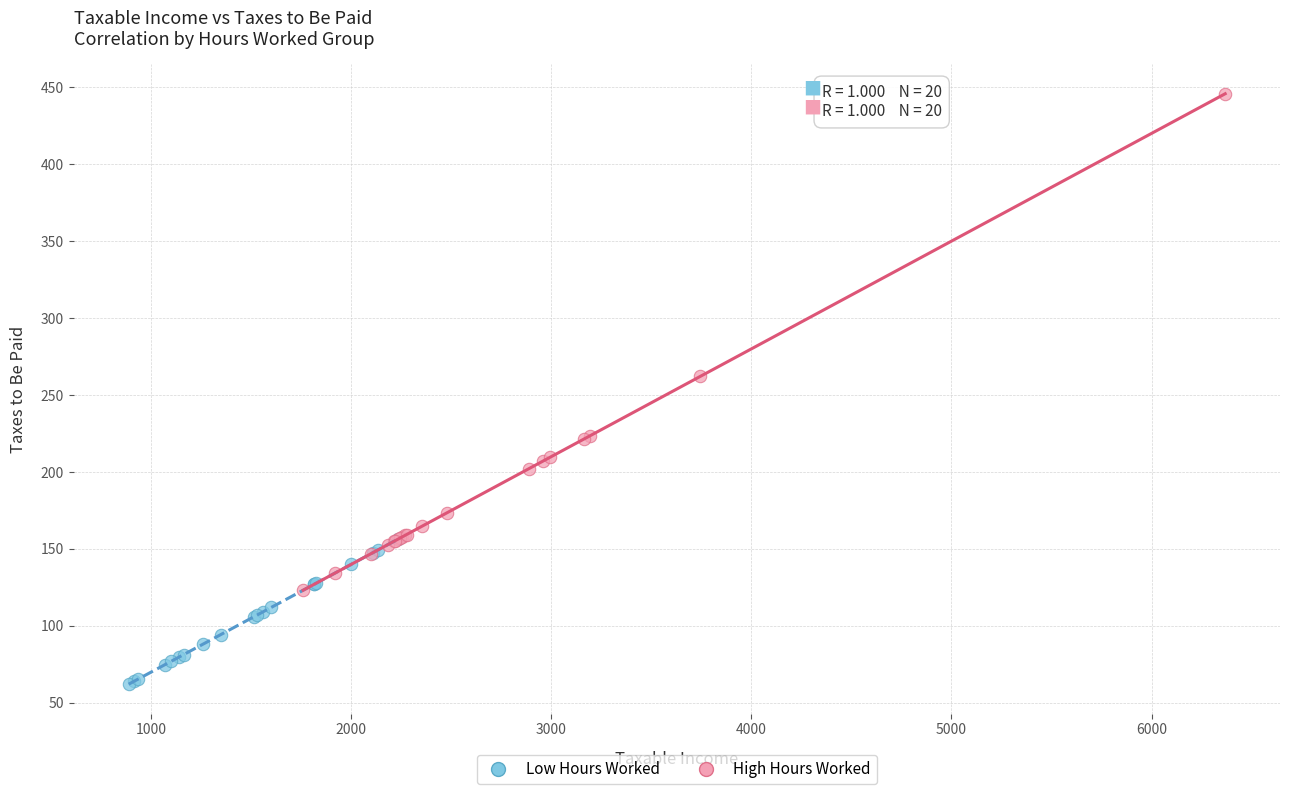

Which series contains the lowest Y value?

Low Hours Worked